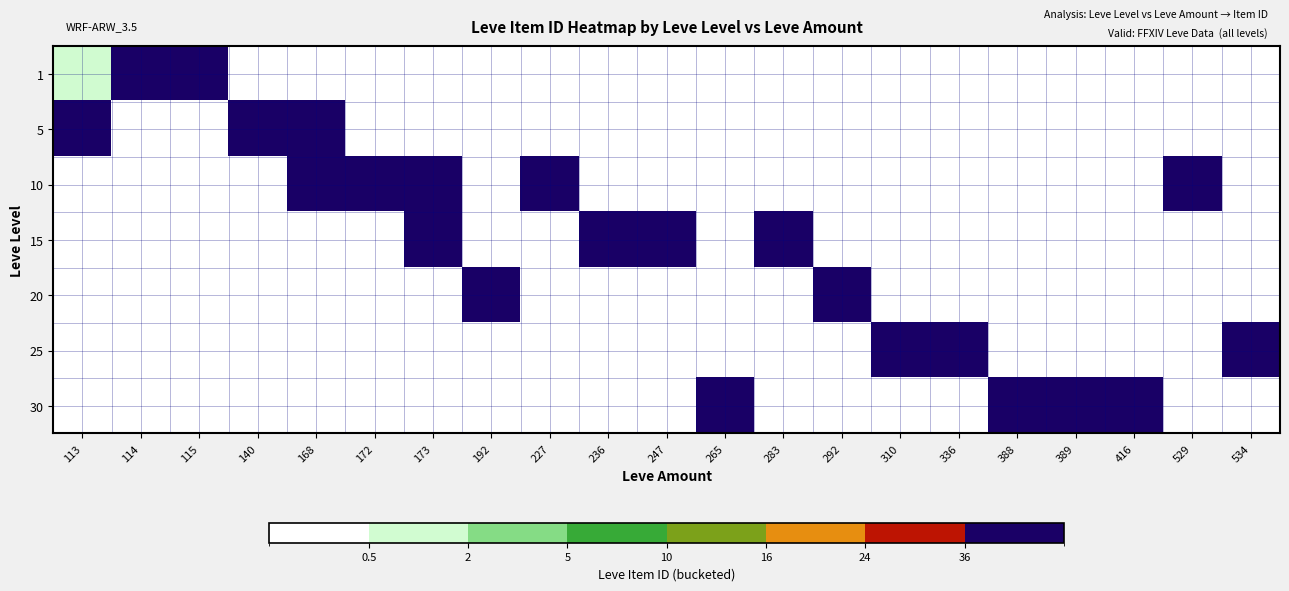

Count the number of data series in this chart.

7